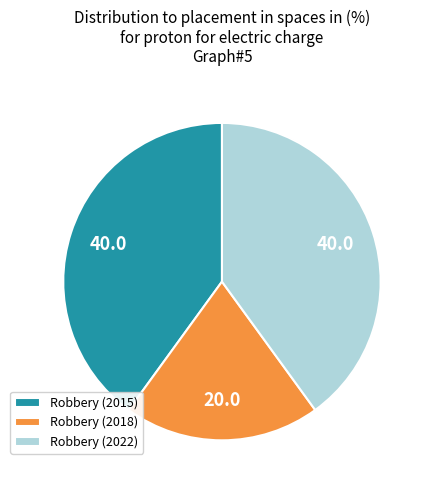

How many segments does this pie chart have?

3